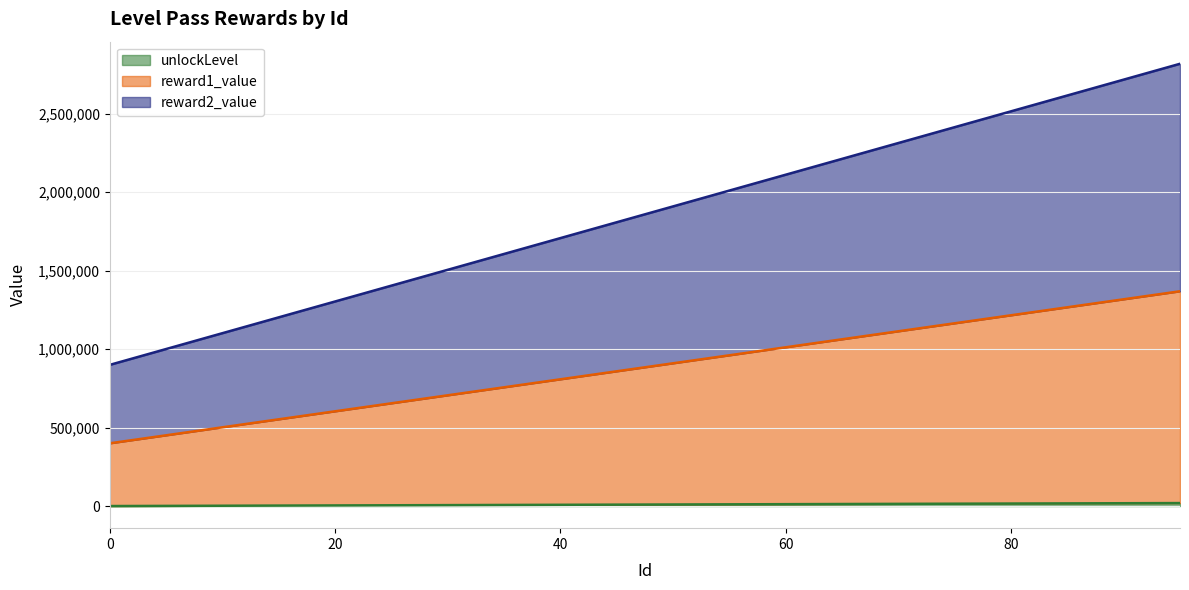

How many distinct data groups are displayed?

3